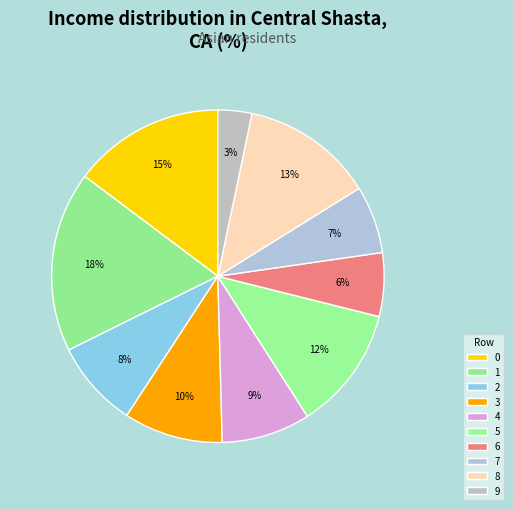

Is the sum of 2 and 4 greater than half?

No